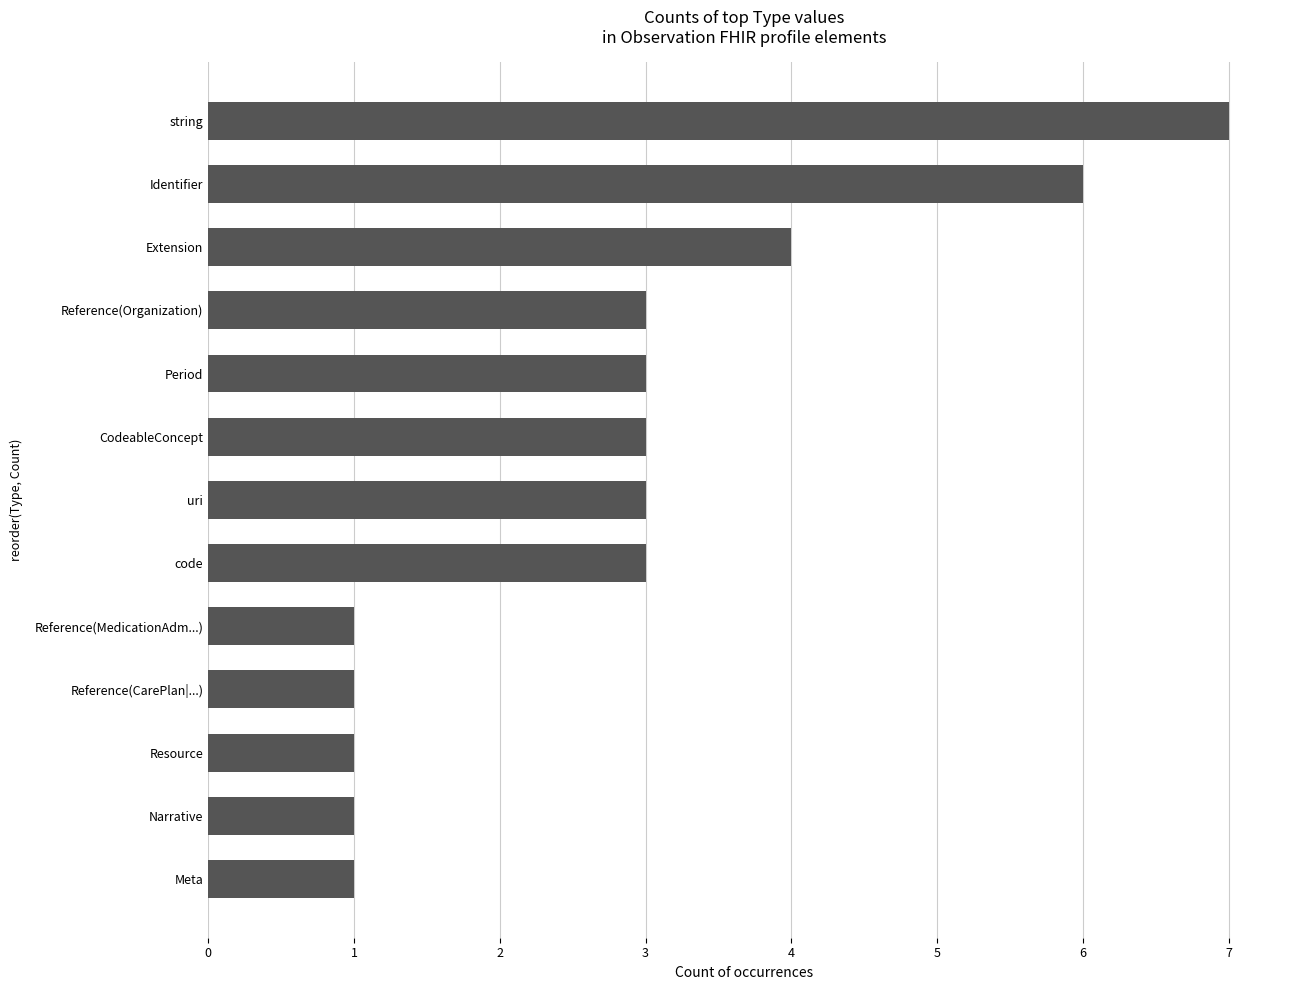

What is the difference between the maximum and second lowest values?

6